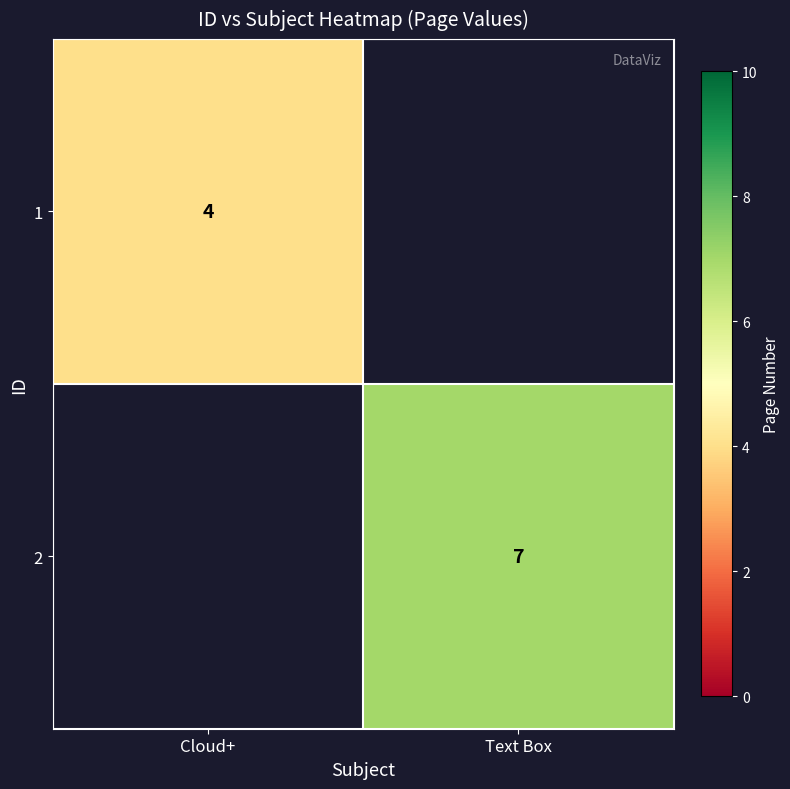

What is the maximum value shown in the chart?

7